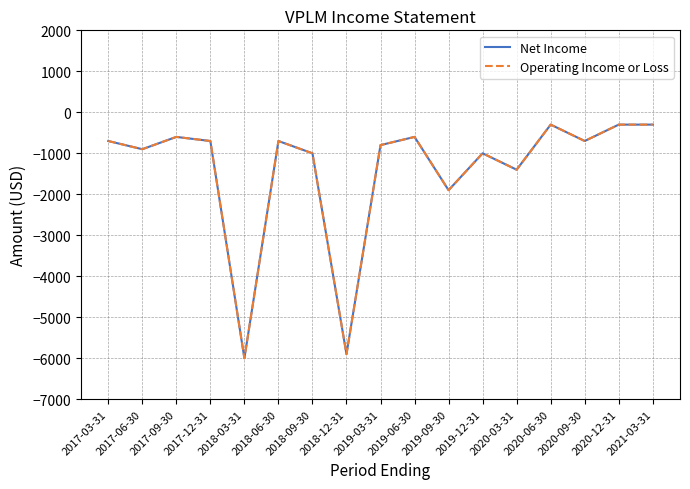

Does the chart display data point markers on the line(s)?

No